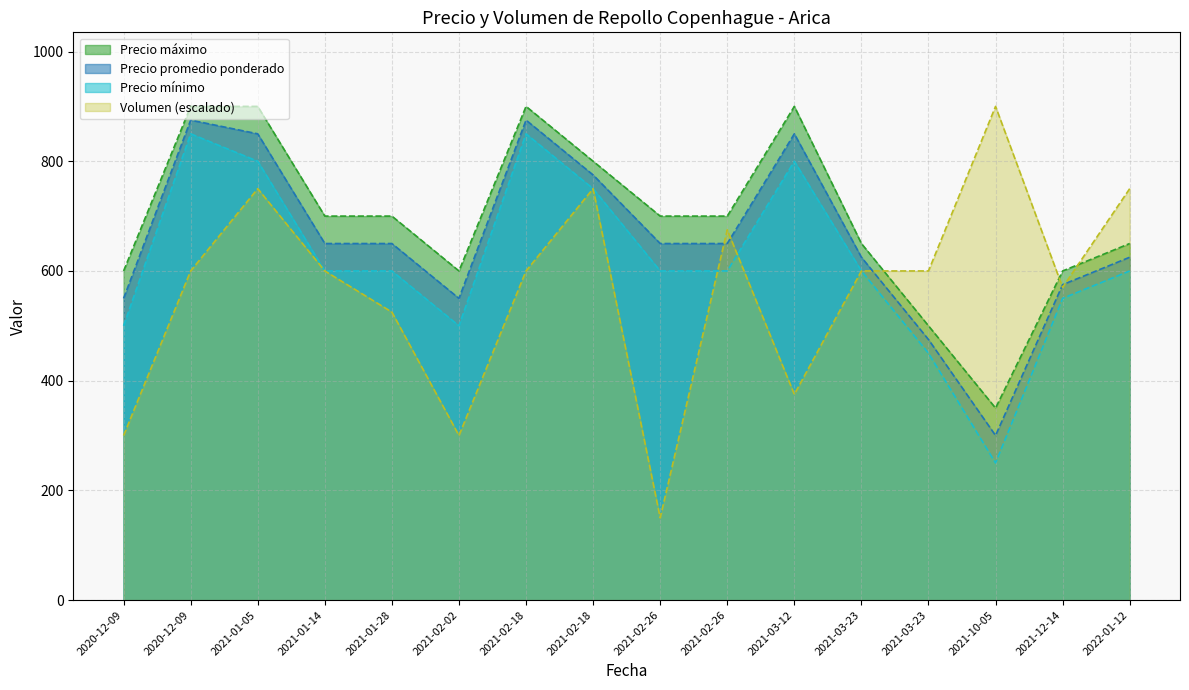

What value does the Precio mínimo series have at 2020-12-09?

850